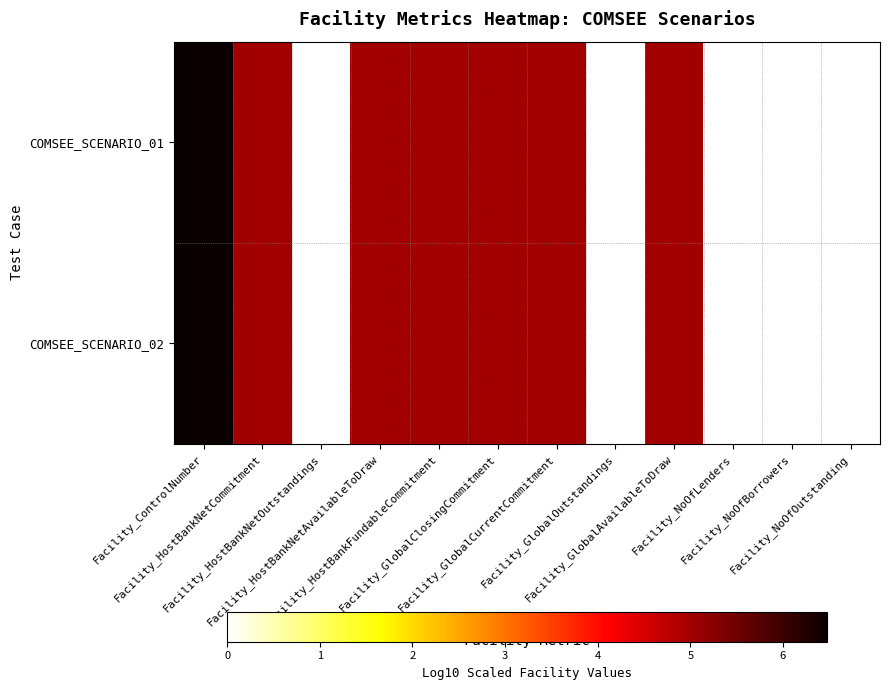

How many series are shown in this chart?

2